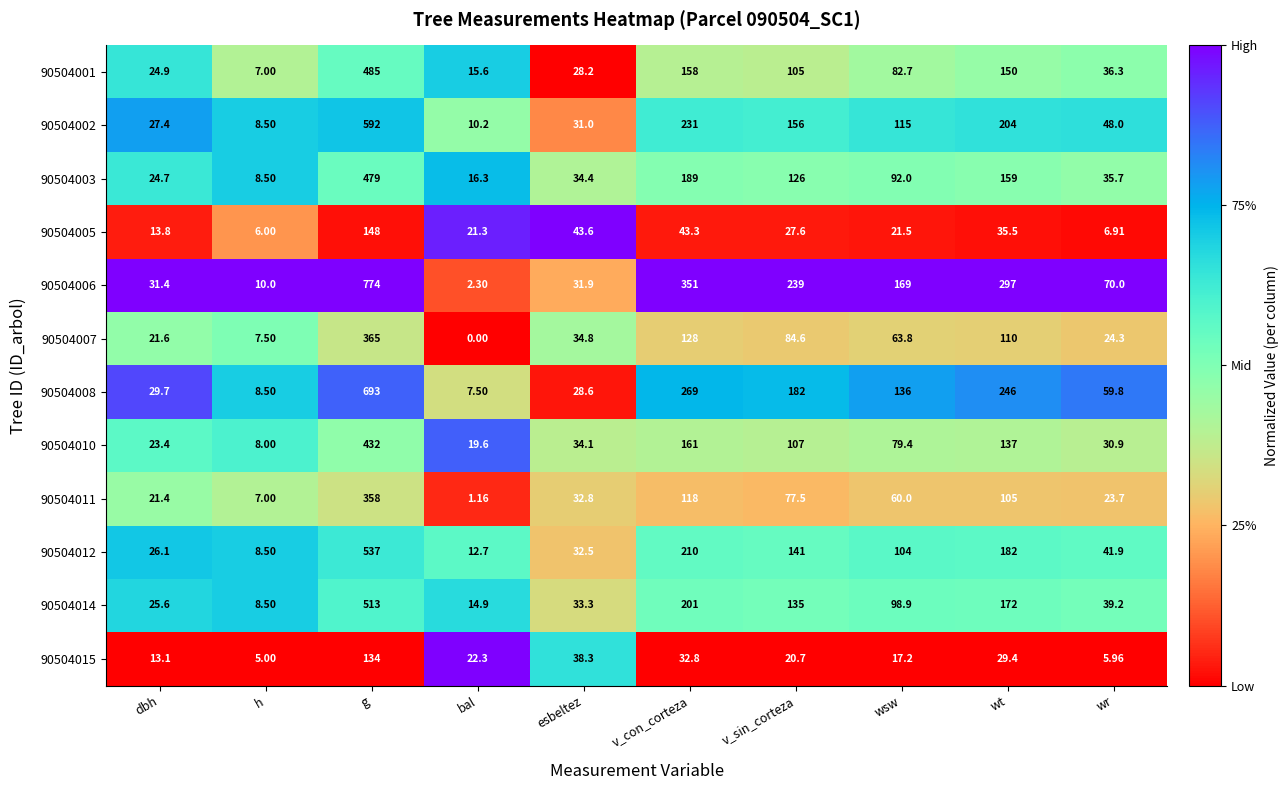

Where is 90504003 nearest to the value 243?

v_con_corteza